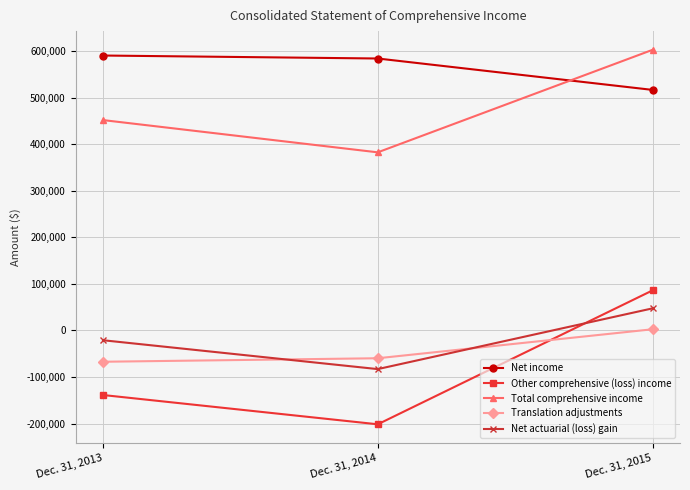

Read the Other comprehensive (loss) income value at Dec. 31, 2015.

86091